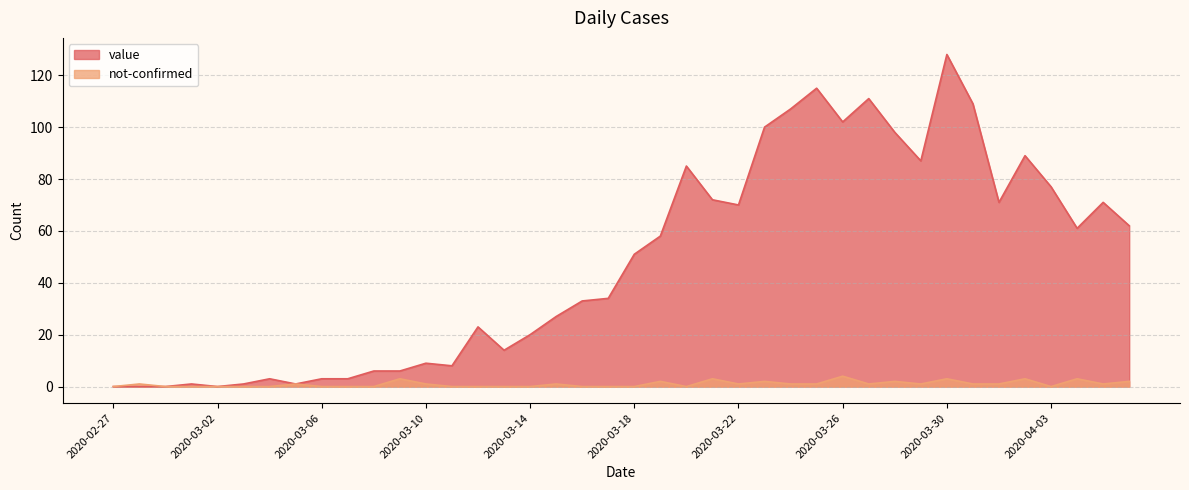

The value of not-confirmed at 2020-03-25 is 1. True or false?

True